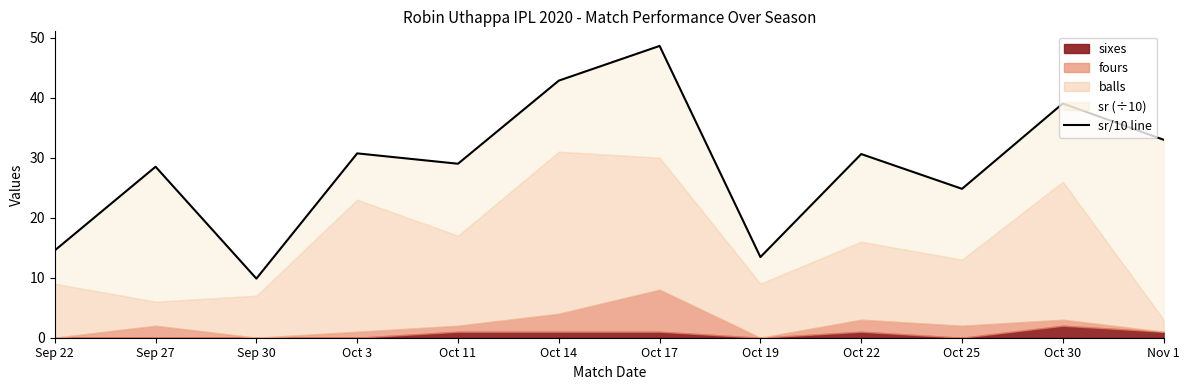

Does the chart have visible grid lines?

No